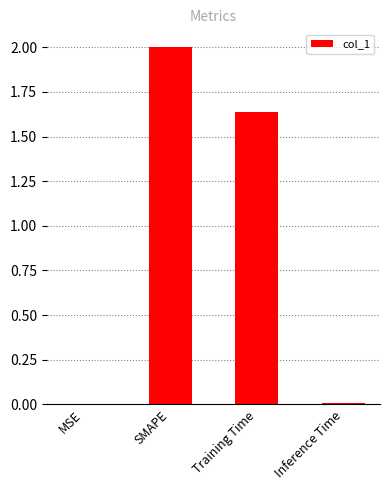

True or false: the data shows 0.0 at MSE.

True